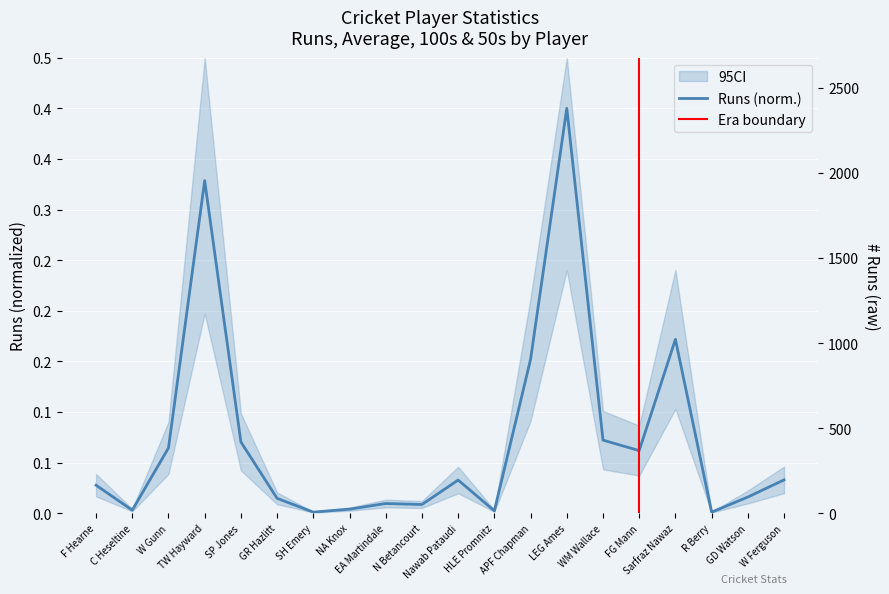

What is the sum of the Runs values at W Ferguson and W Gunn?

0.1